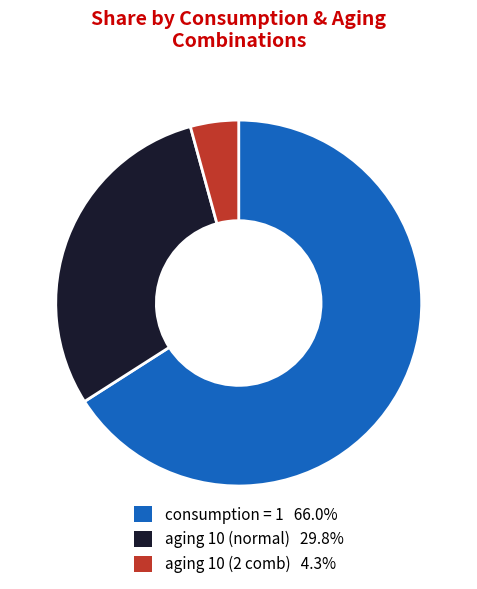

Is there any slice that represents more than half of the pie?

Yes